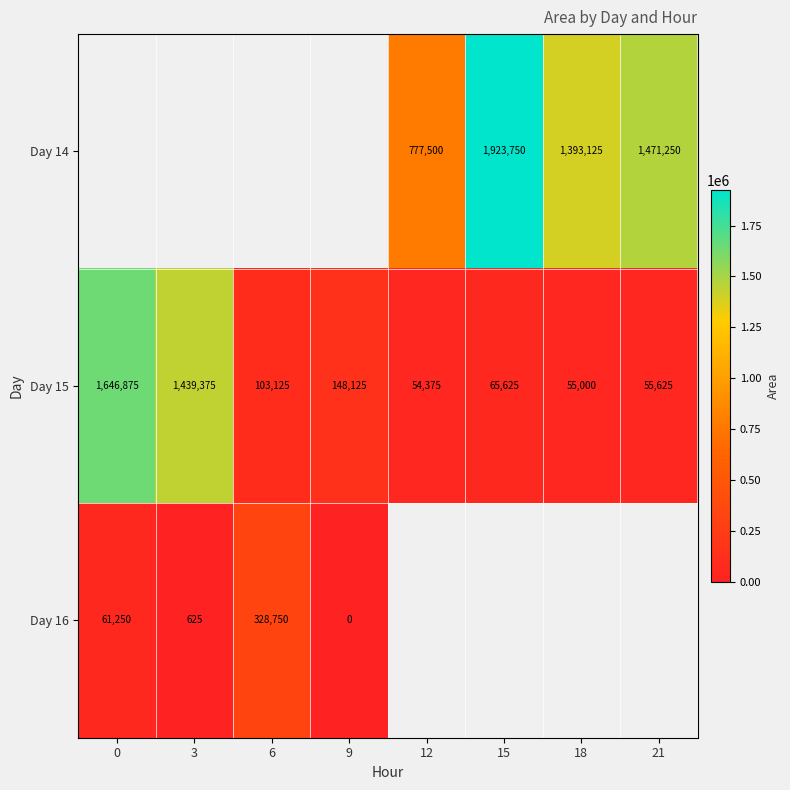

Is it true that Day 16 equals 564851 at 6?

False